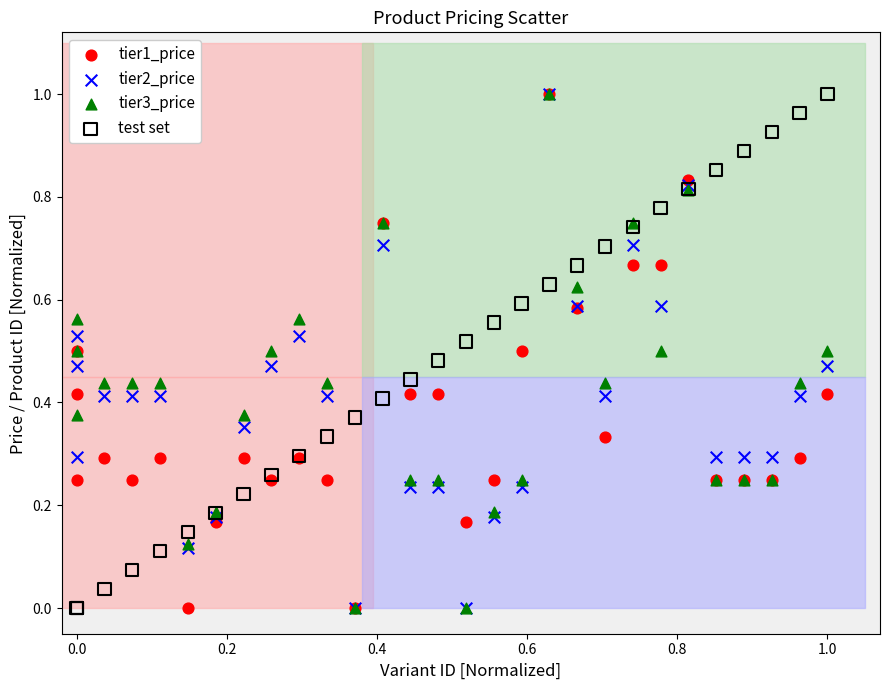

What are all the series names shown in the legend?

tier1_price, tier2_price, tier3_price, test set